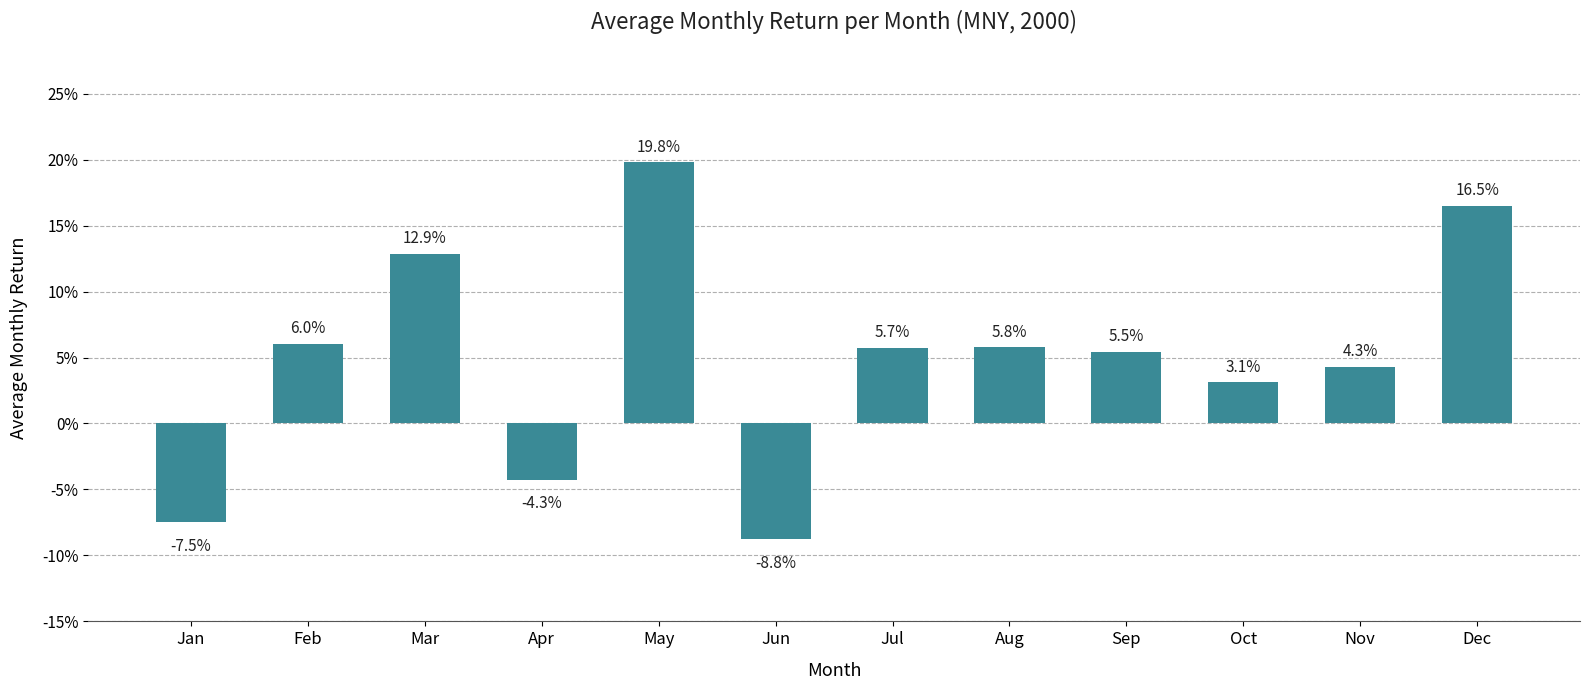

Does the chart contain any negative values?

Yes